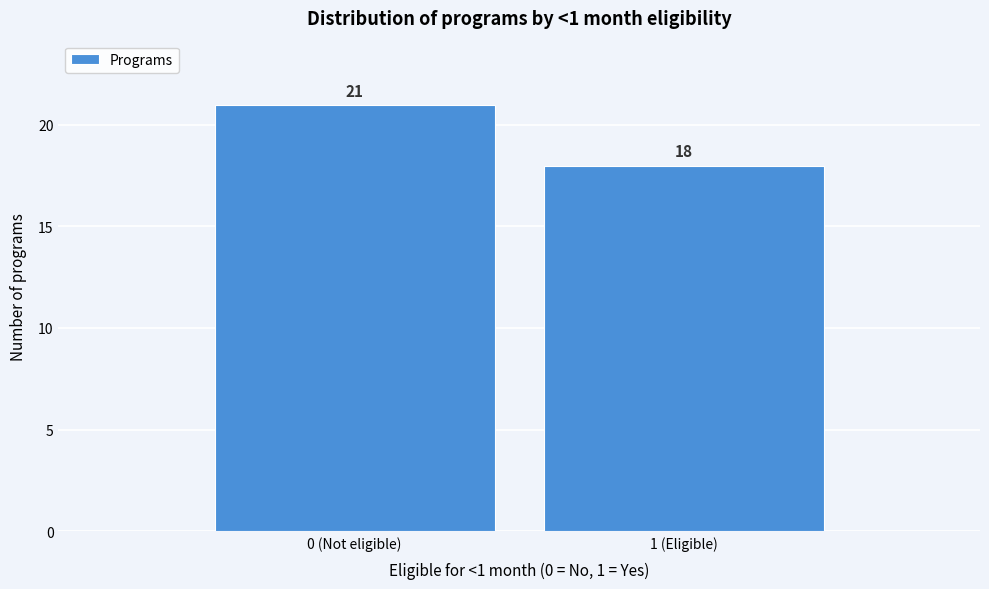

Reading left to right, what are all the values shown in this chart?

21	18